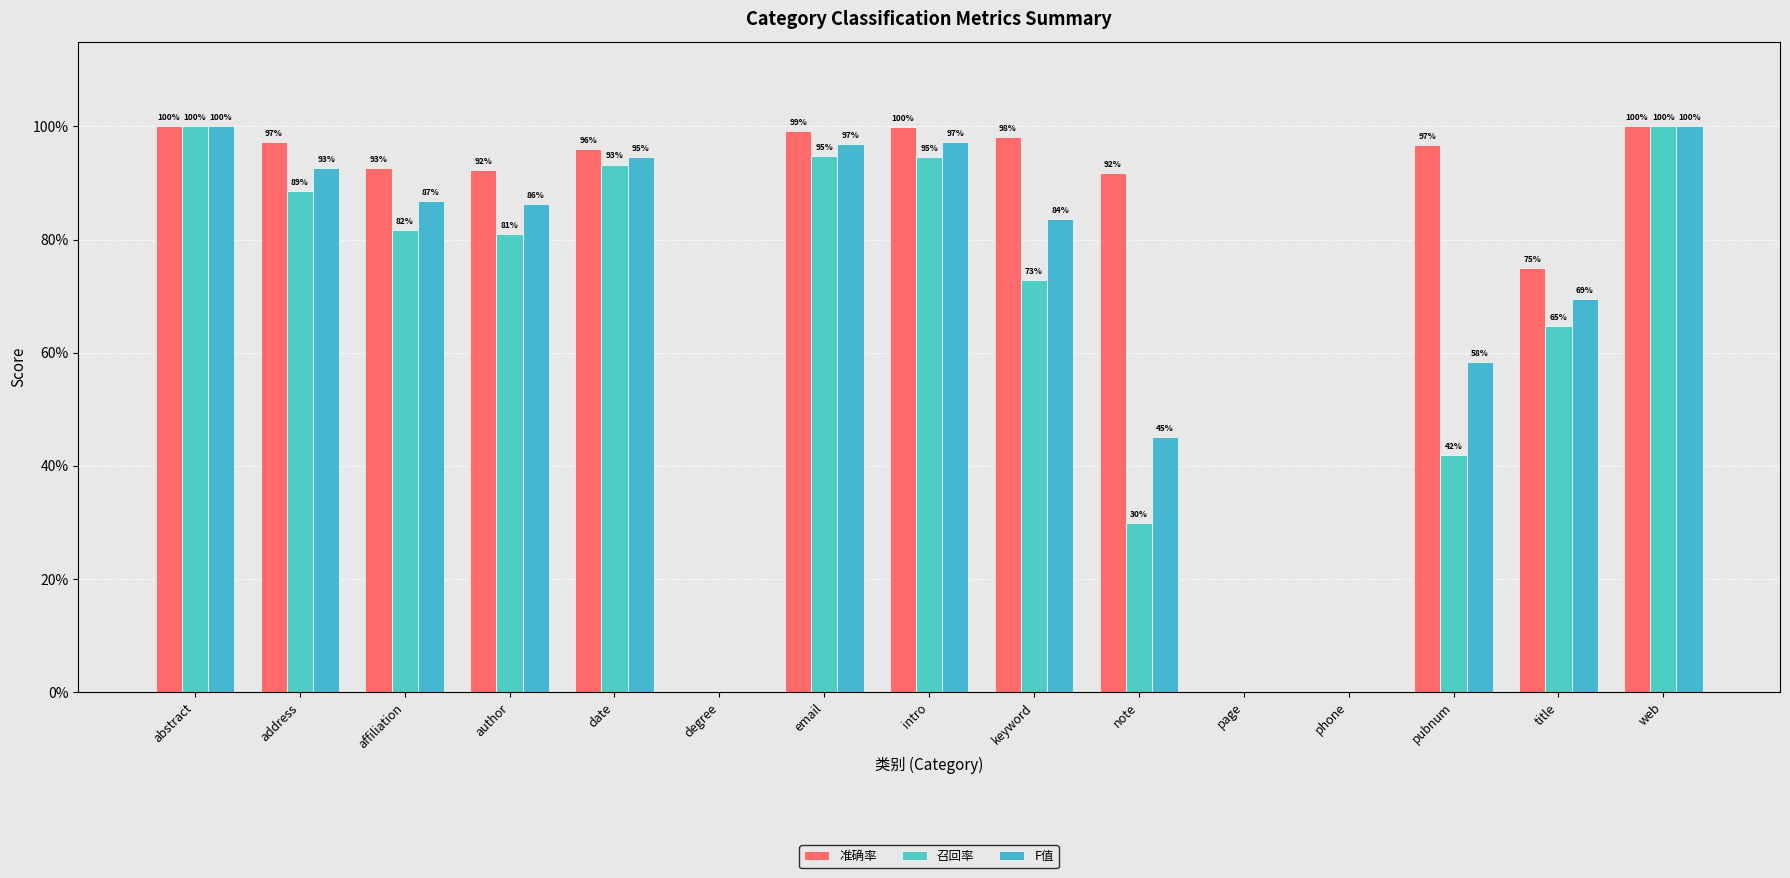

What is the maximum value for 召回率?

1.0